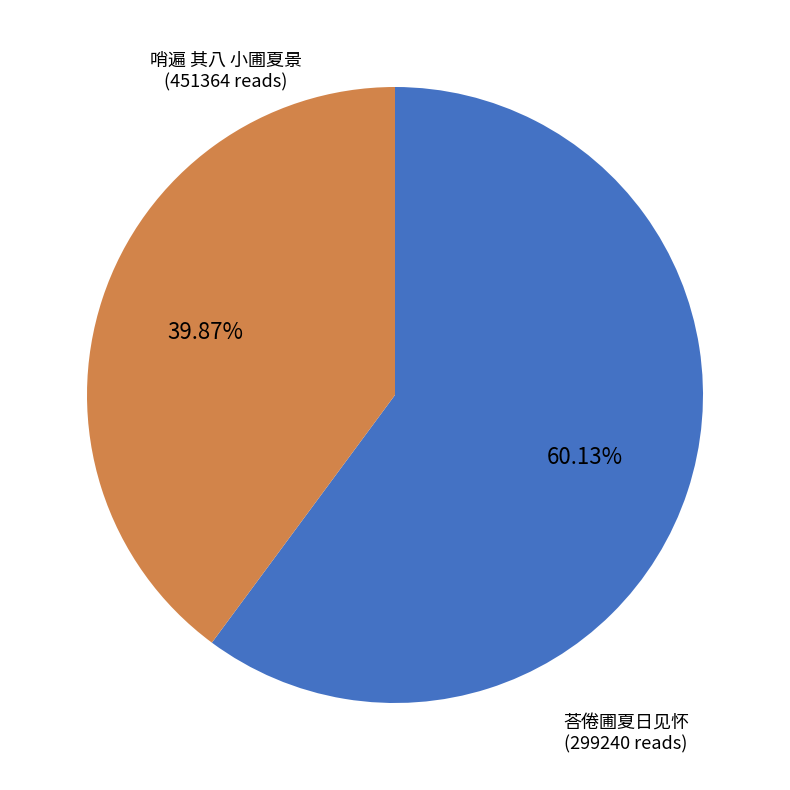

Does any single category account for the majority?

Yes